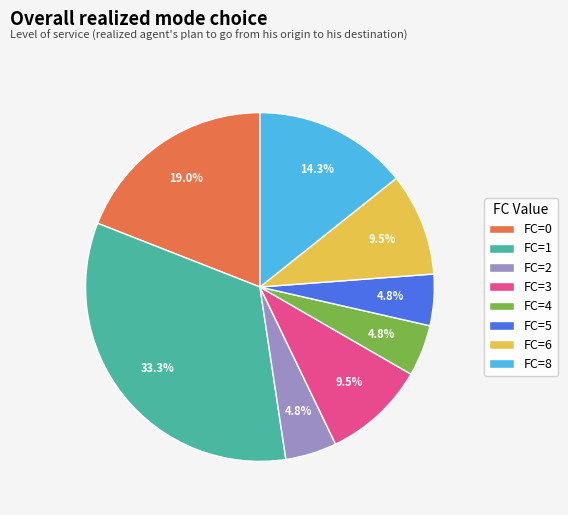

Is there a majority slice in this chart?

No